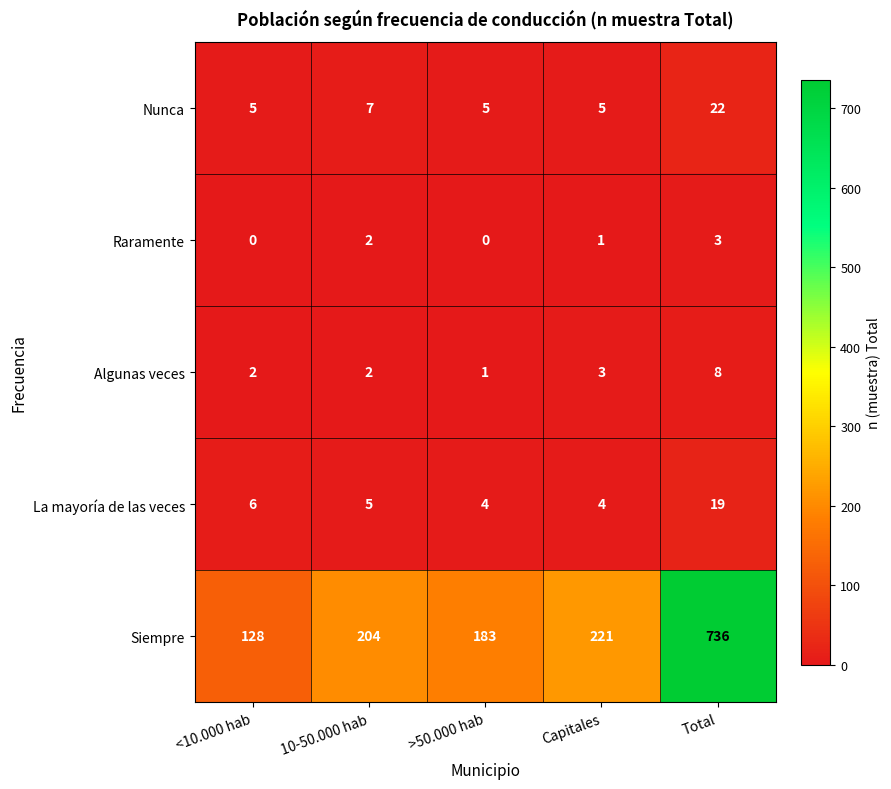

What is the maximum value for Raramente?

3